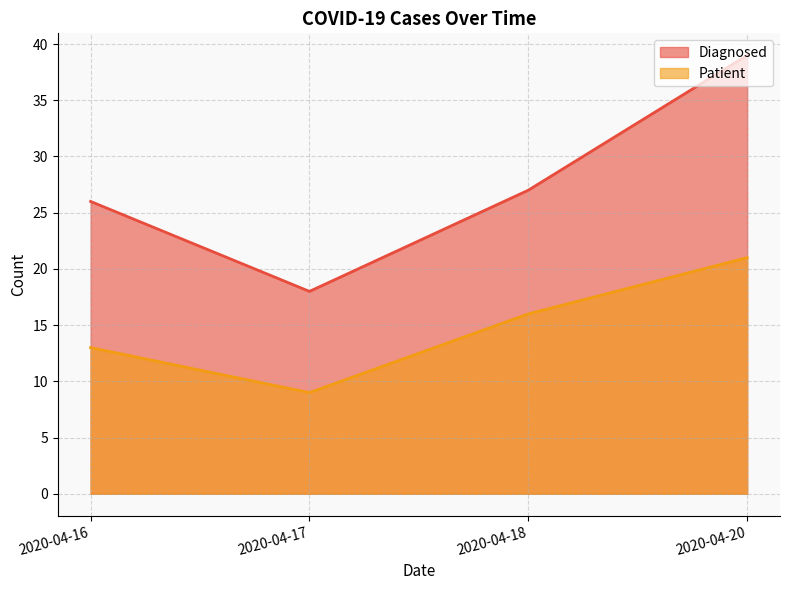

Is the value of Patient at 2020-04-20 greater than the value of Diagnosed at 2020-04-16?

No